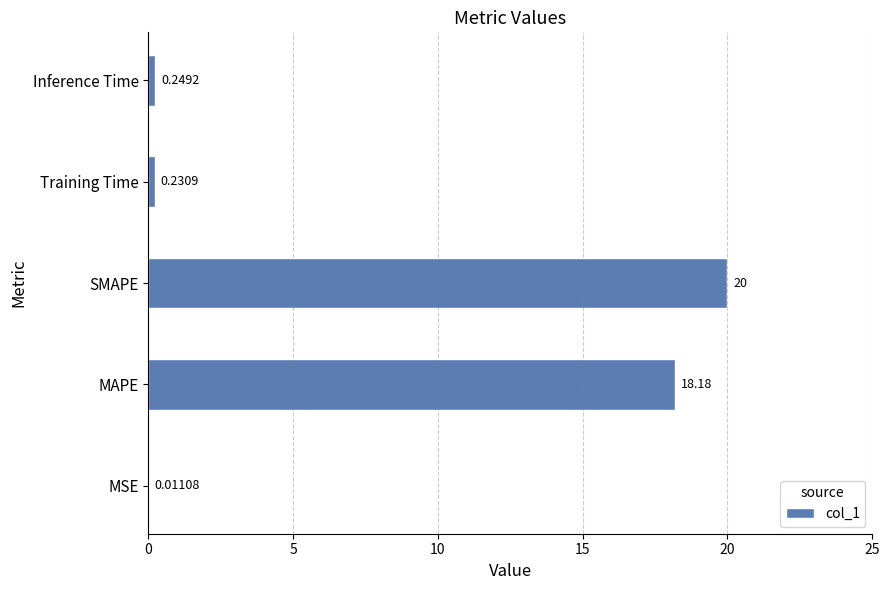

Which category has the highest value across all series?

SMAPE